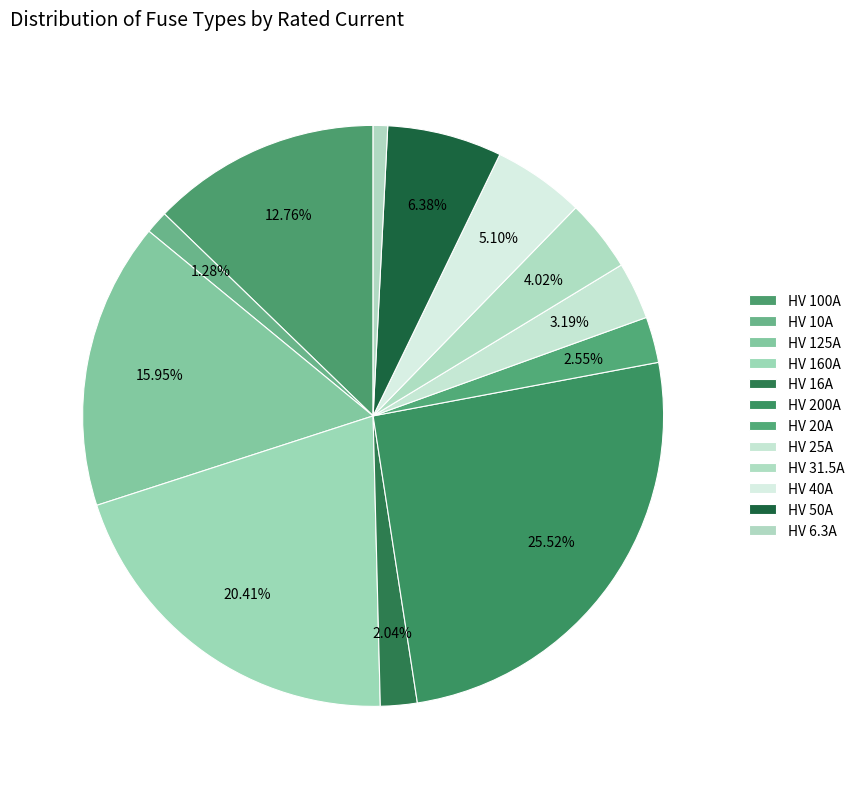

Count the number of slices in the pie.

12